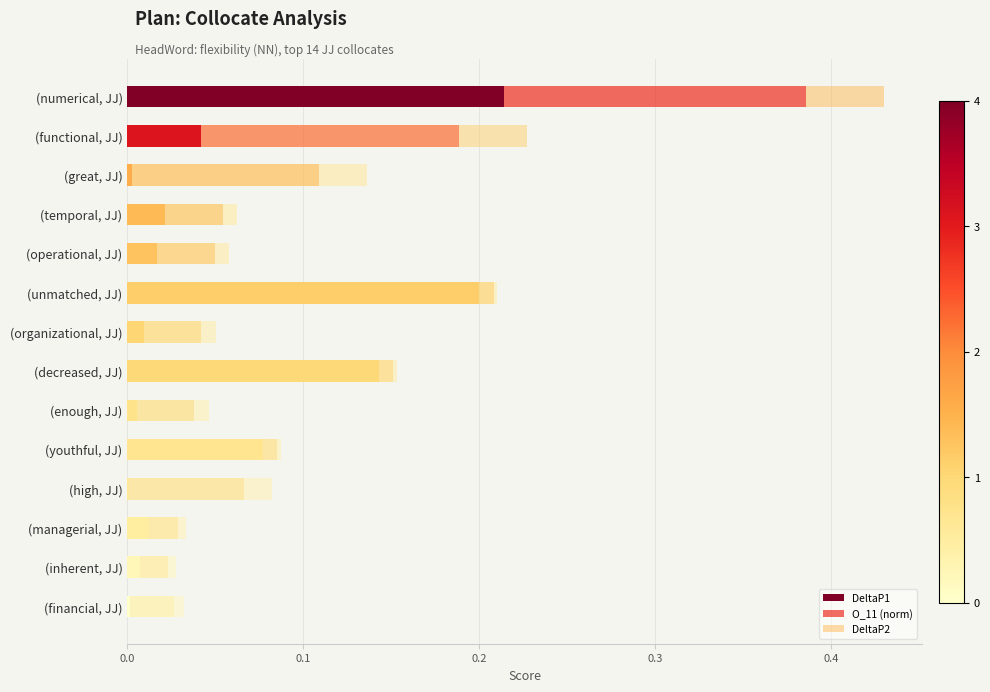

Reading left to right, transcribe all the data shown in this chart.

DeltaP1: 0.2	0.0	0.0	0.0	0.0	0.2	0.0	0.1	0.0	0.1	0.0	0.0	0.0	0.0
O_11 (norm): 0.2	0.1	0.1	0.0	0.0	0.0	0.0	0.0	0.0	0.0	0.1	0.0	0.0	0.0
DeltaP2: 0.0	0.0	0.0	0.0	0.0	0.0	0.0	0.0	0.0	0.0	0.0	0.0	0.0	0.0